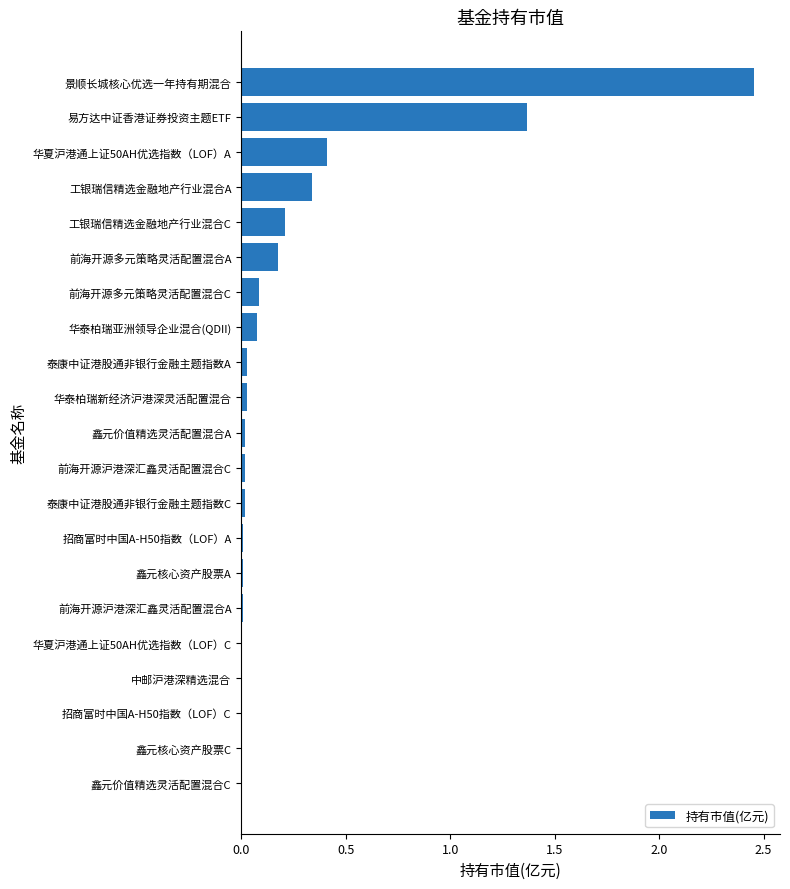

Which label corresponds to the largest value in the chart?

景顺长城核心优选一年持有期混合